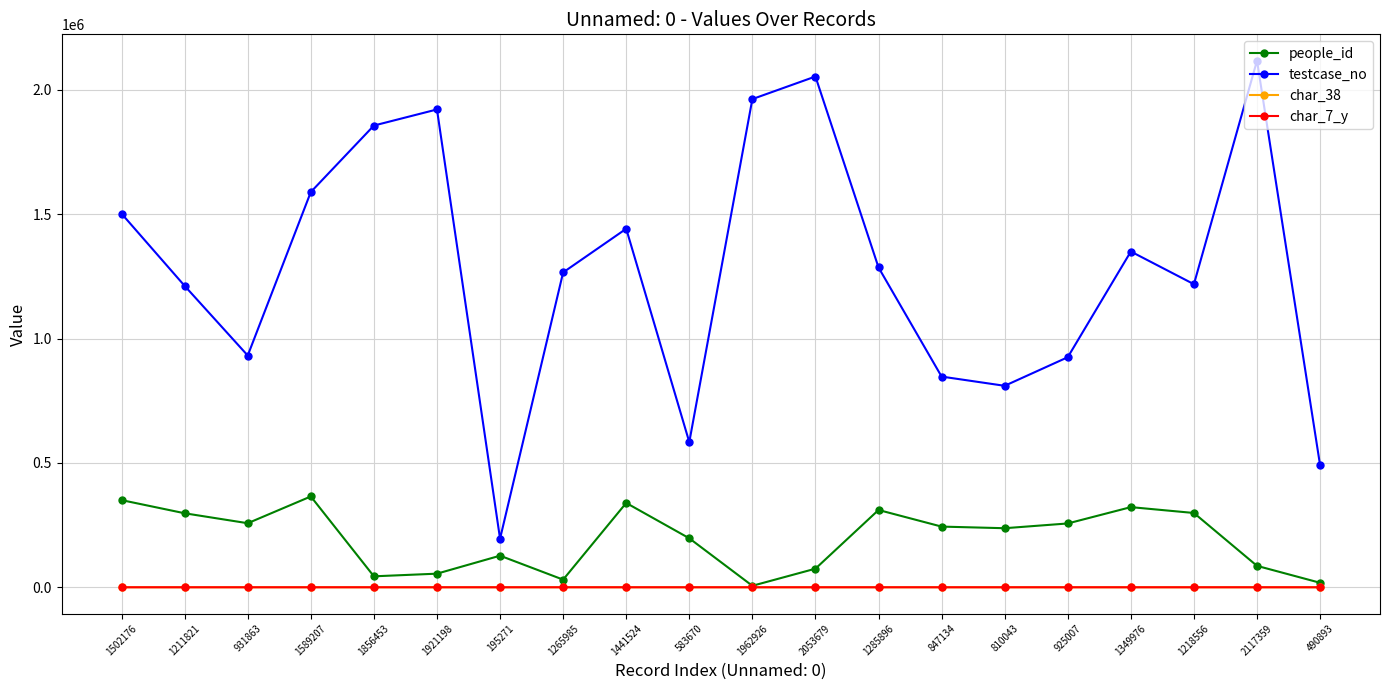

What is the difference between the highest and lowest values at 1285896?

1285878